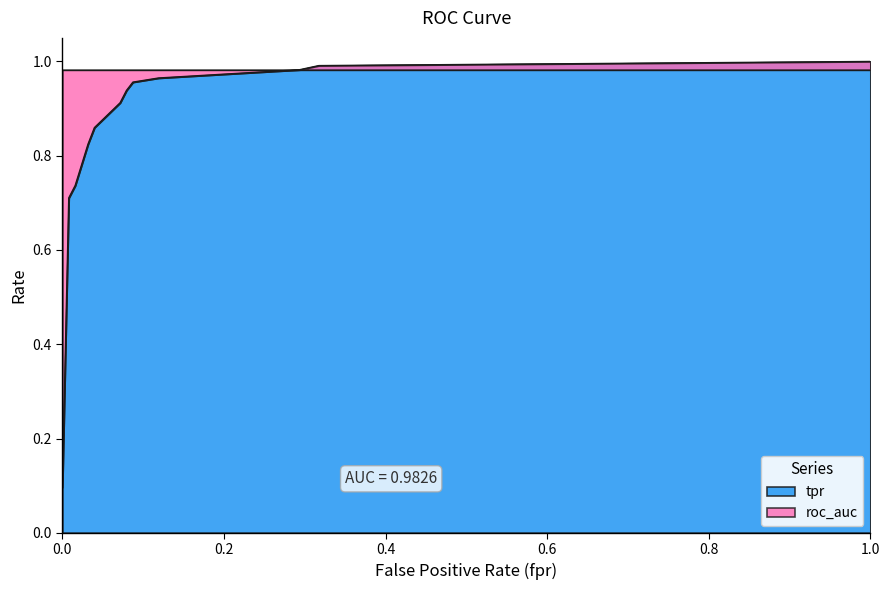

Count the number of categories in the chart.

14